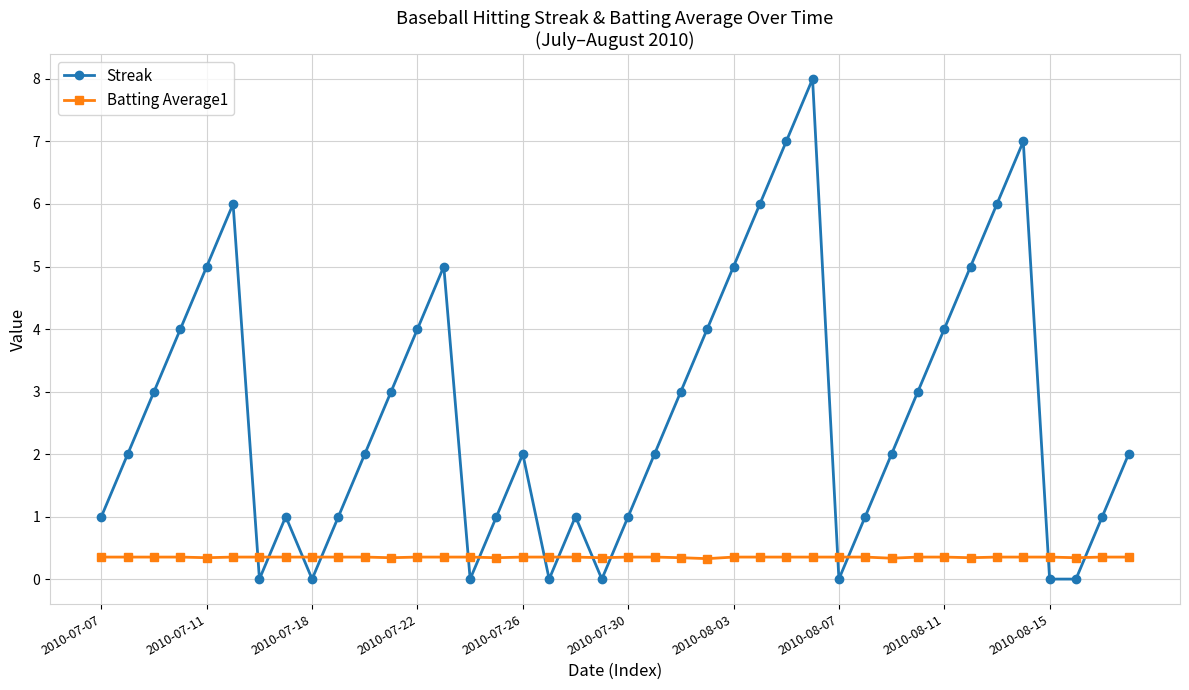

Which series has the largest total across all categories?

Streak